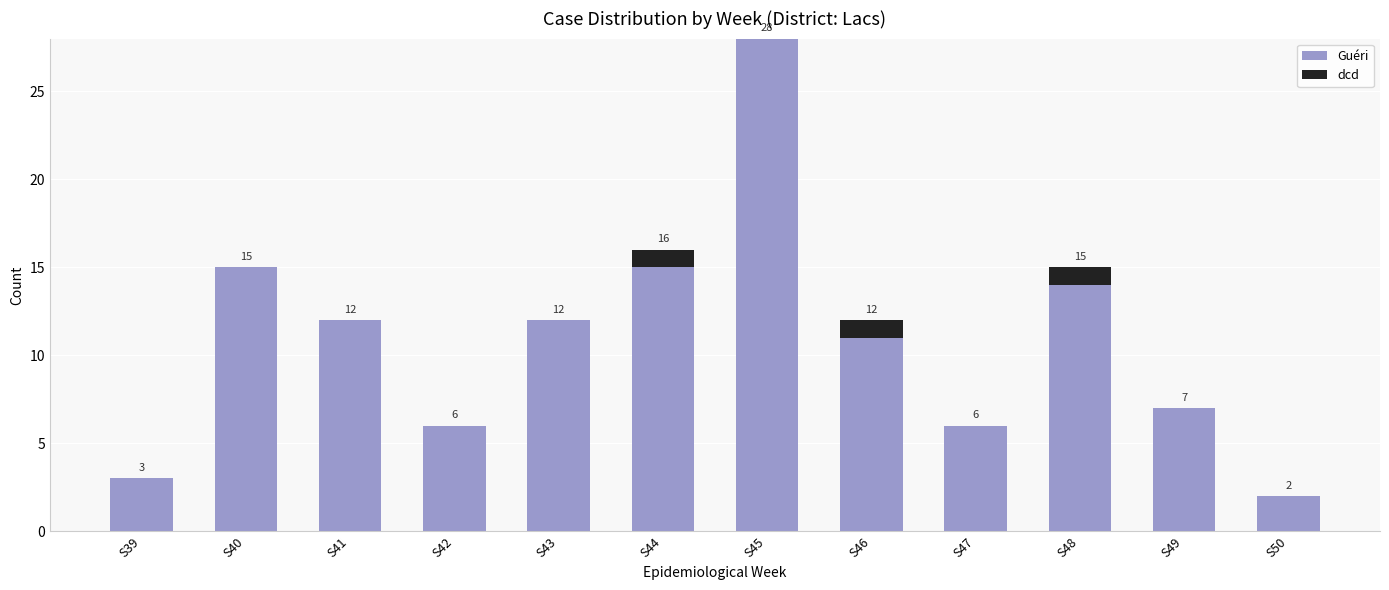

What is the total value across all series at S41?

12